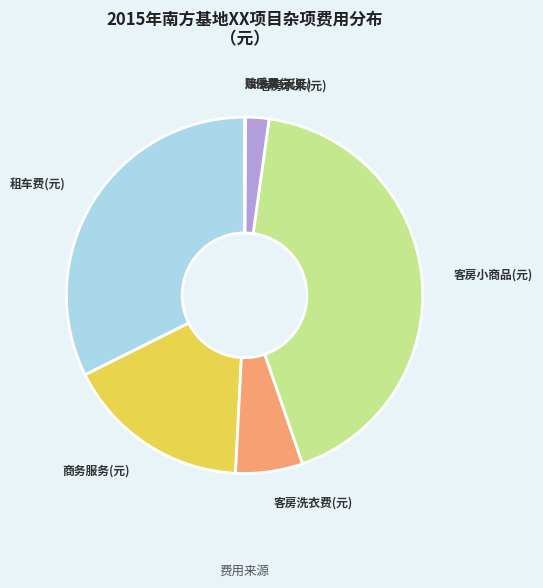

Is there a majority slice in this chart?

No